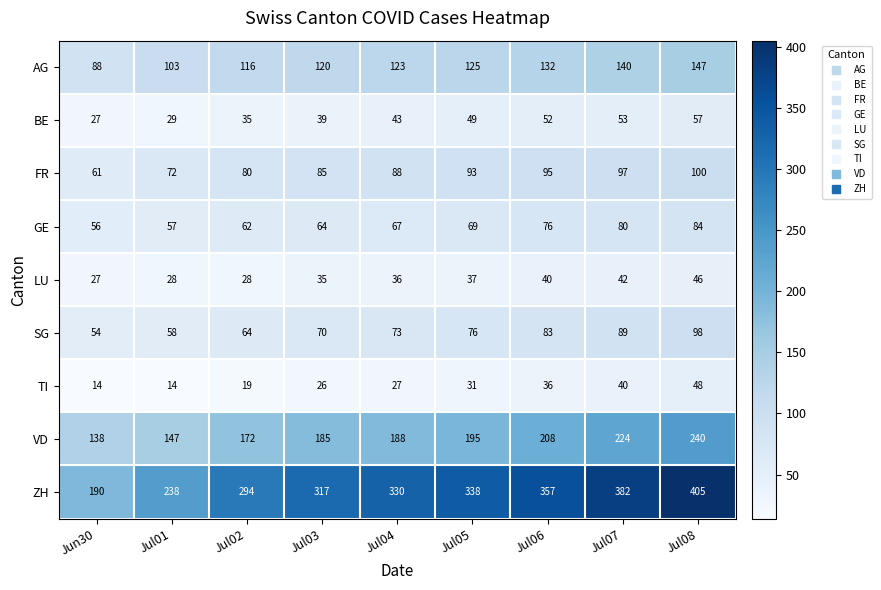

Is it true that GE equals 118 at Jul08?

False